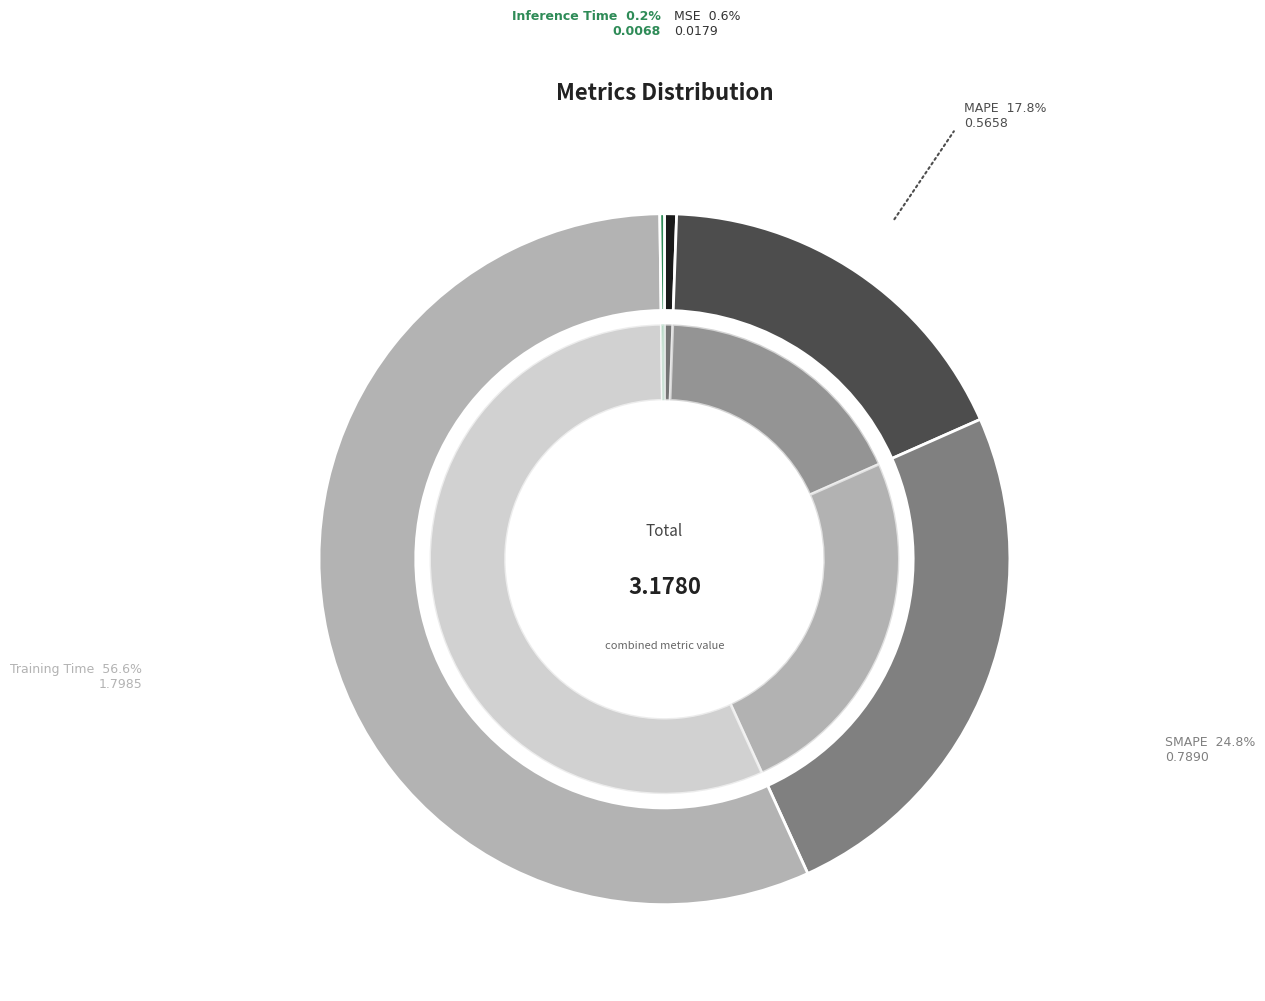

The Inference Time slice represents 1% of the pie. True or false?

False